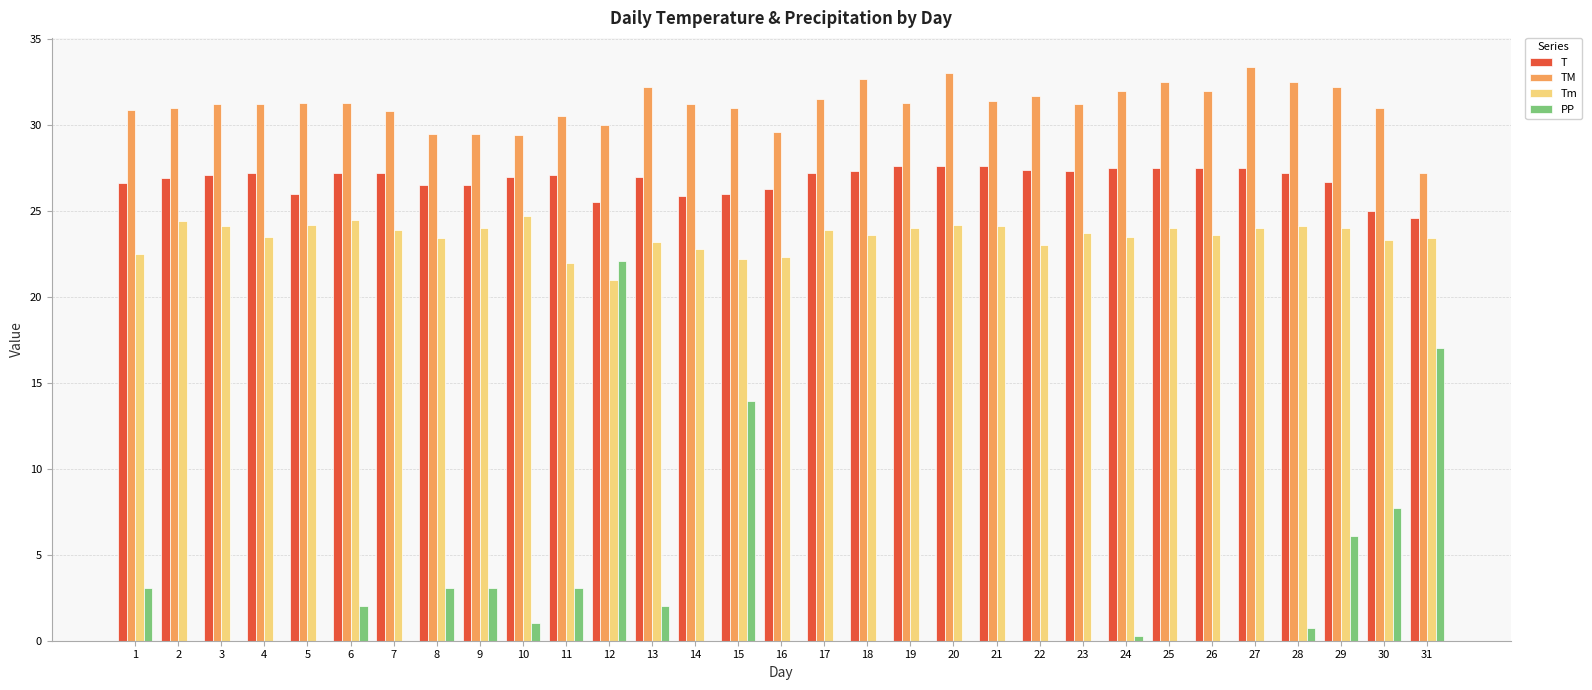

How many groups of bars are there?

31